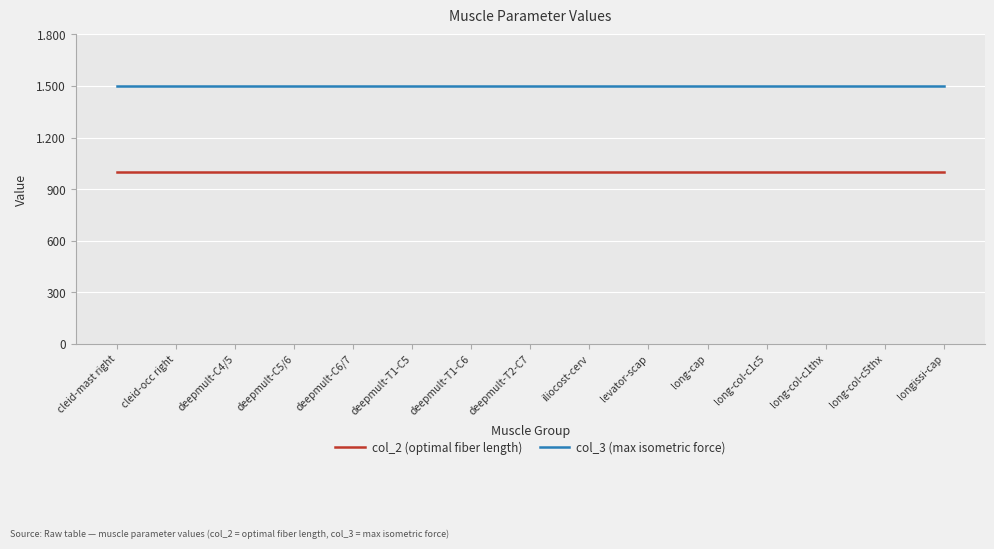

Which series has the largest range (max minus min)?

col_2 (optimal fiber length)